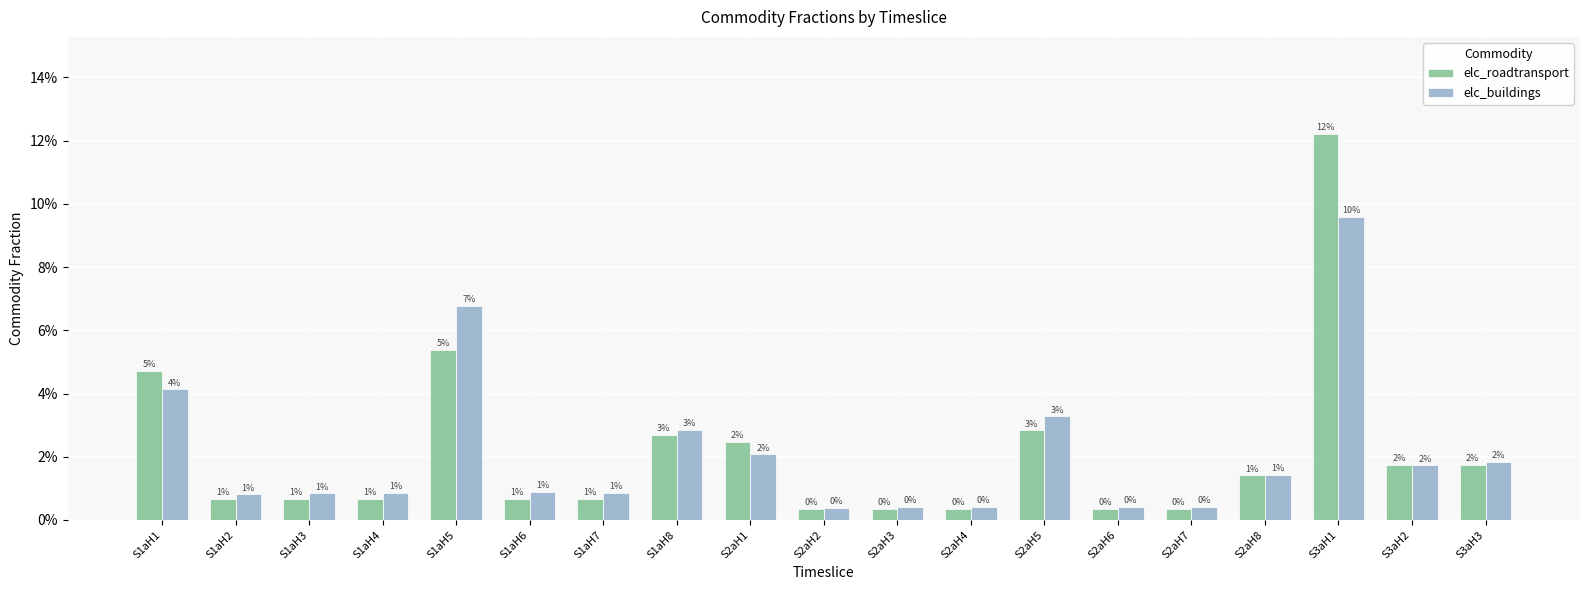

What are all the series names shown in the legend?

elc_roadtransport, elc_buildings